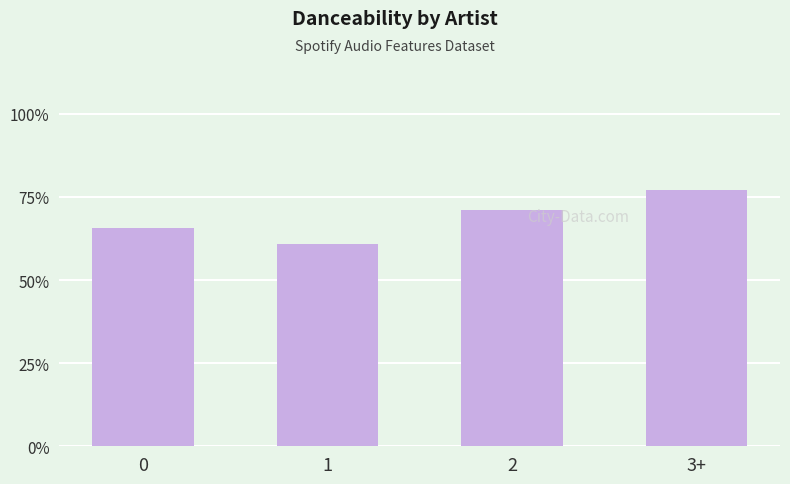

Rank the categories by value from highest to lowest.

3+, 2, 0, 1